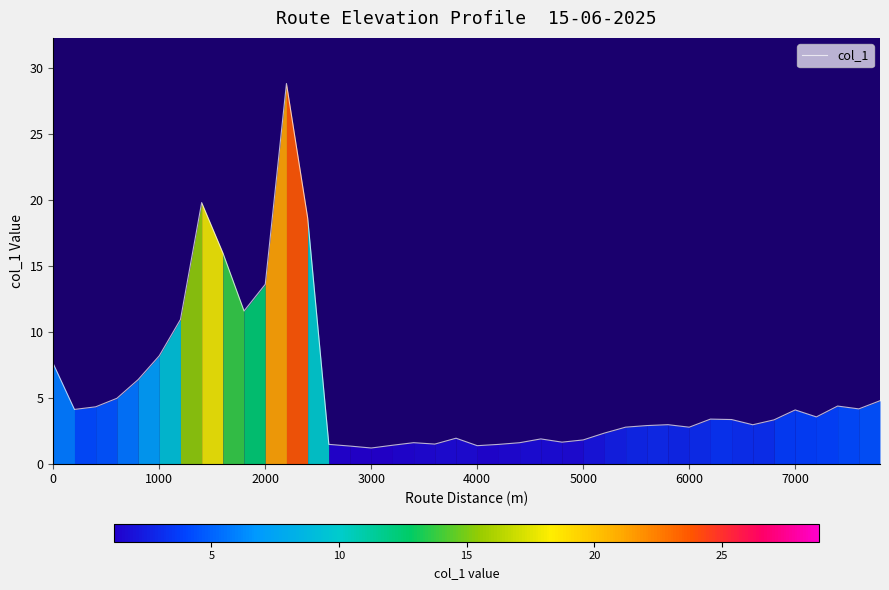

What is the maximum value shown in the chart?

28.8